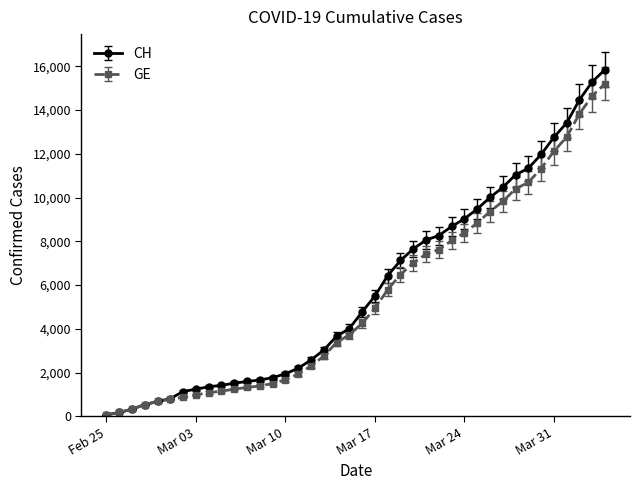

Rank the series by their average value, from lowest to highest.

GE, CH